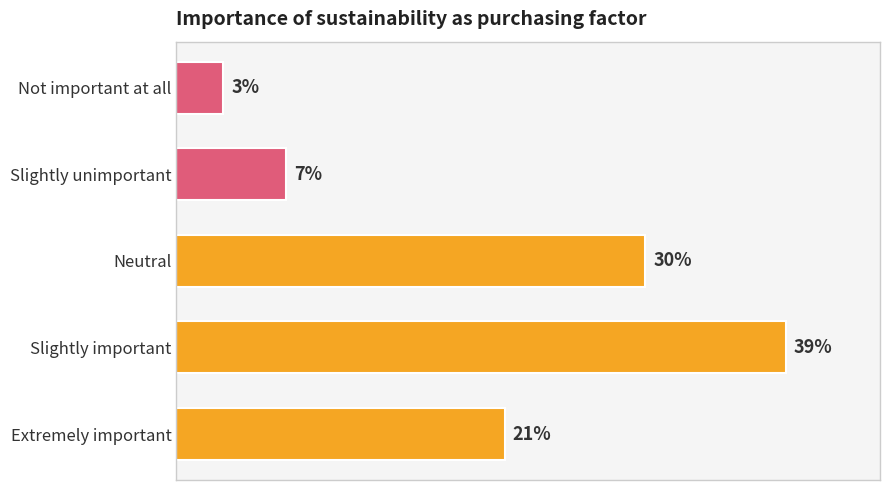

What is the label of the 5th bar from the top?

Extremely important